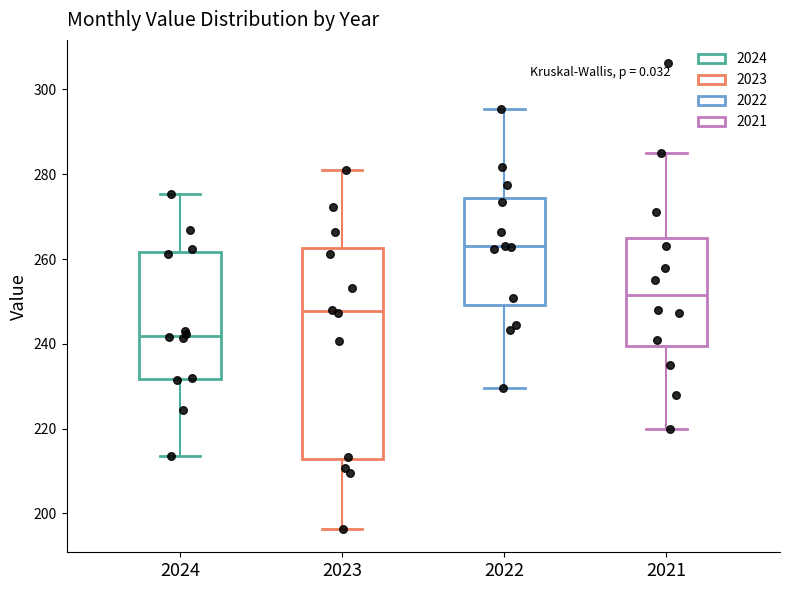

Where is the lower edge of the box at x = 2023 on the y-axis? The values are not printed on the chart, so give them approximately, as read against the axis.

212